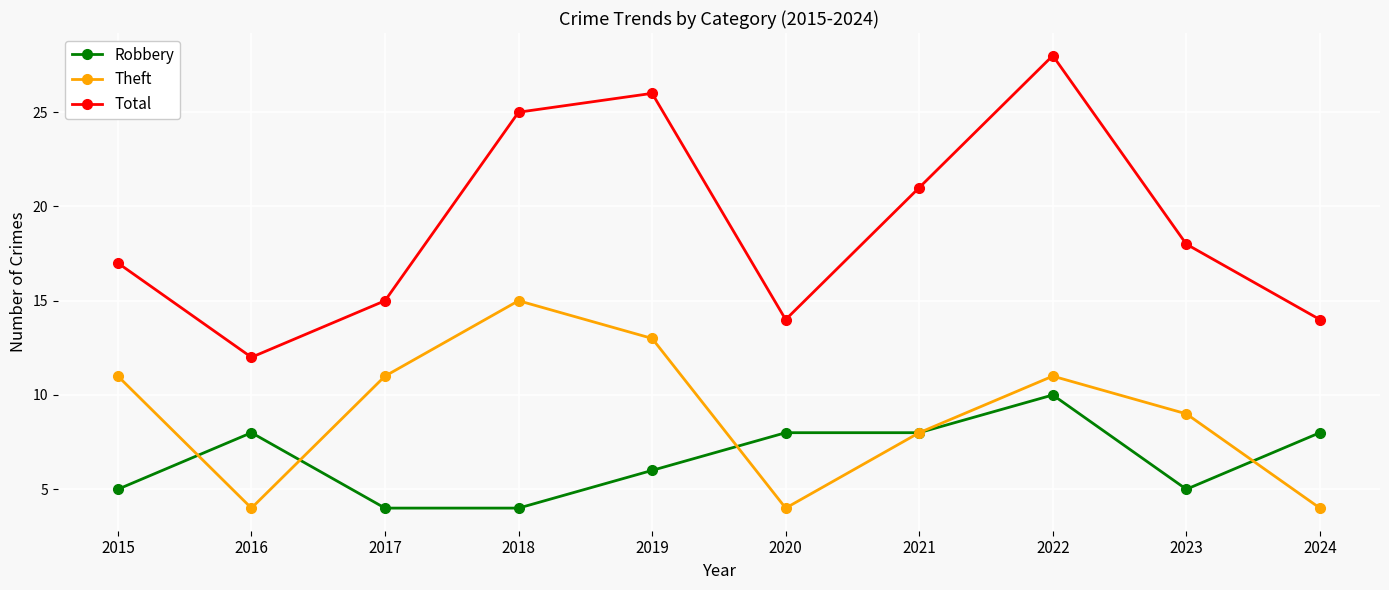

Which category has the highest value in the Total series?

2022